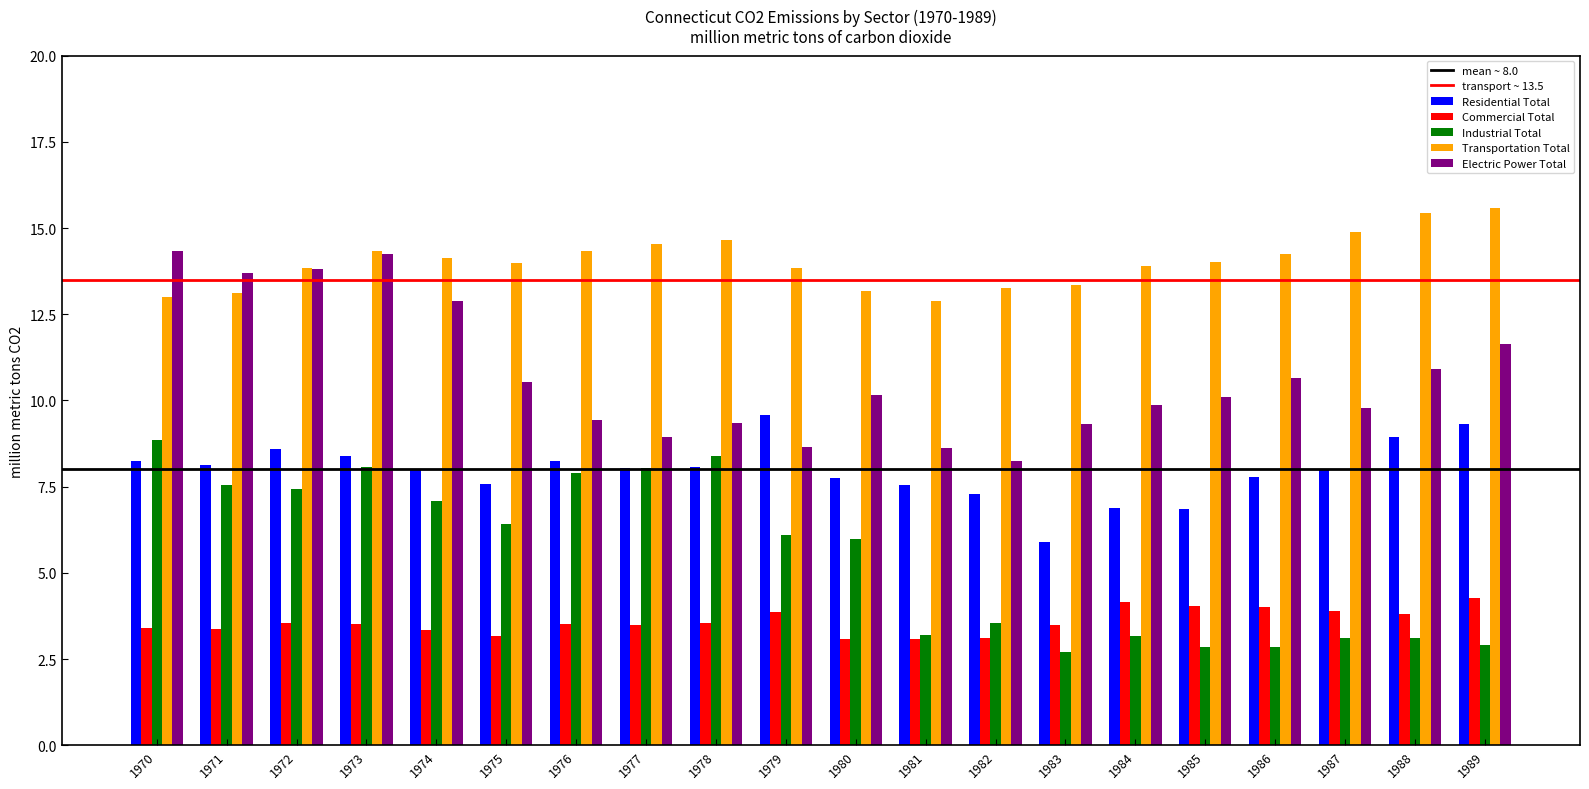

Count the number of categories in the chart.

20